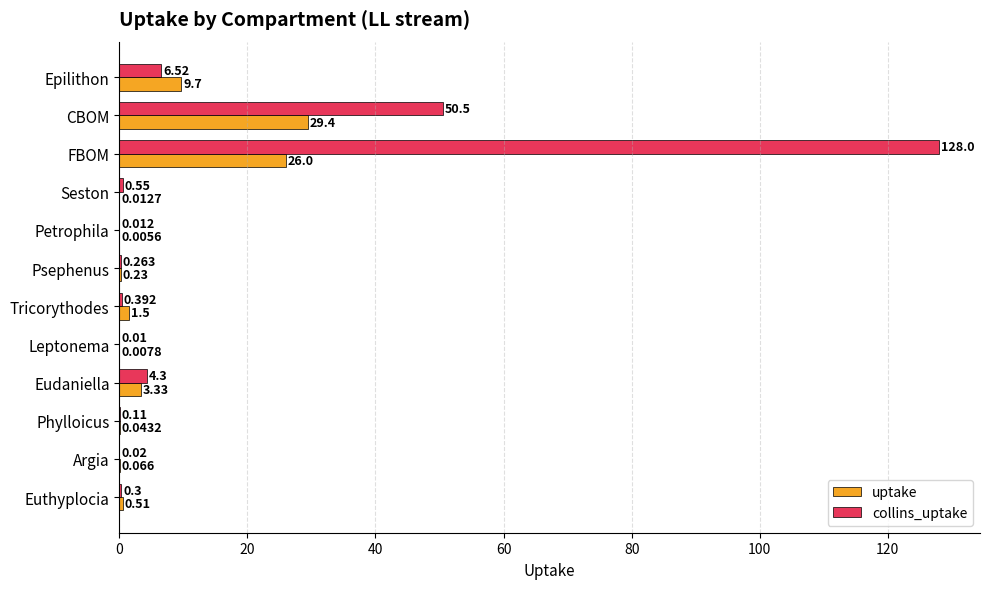

At which label does collins_uptake reach its peak?

FBOM